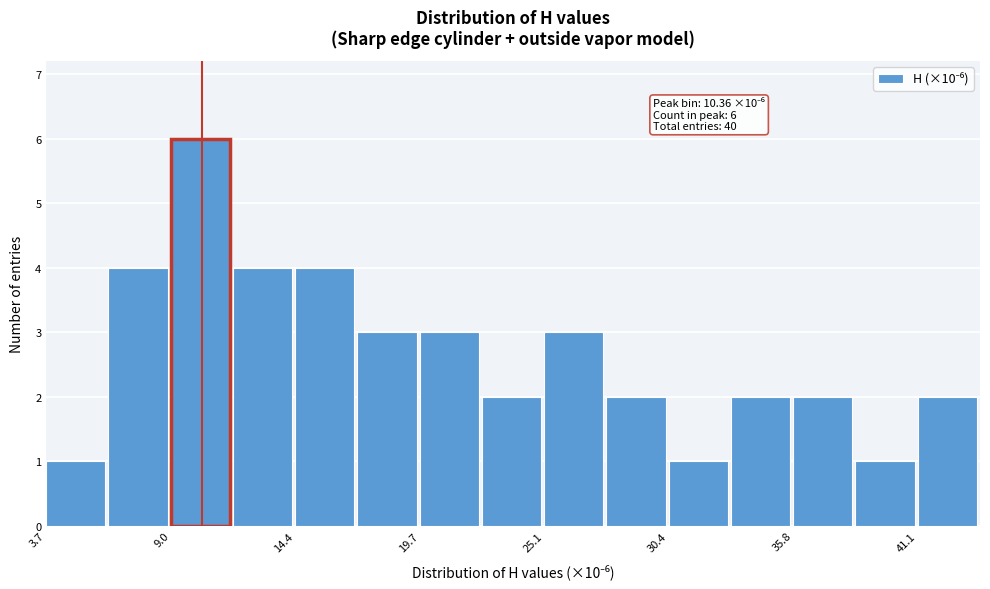

Around what value on the x-axis is the tallest bar? Give the approximate position of its centre, as read against the axis.

10